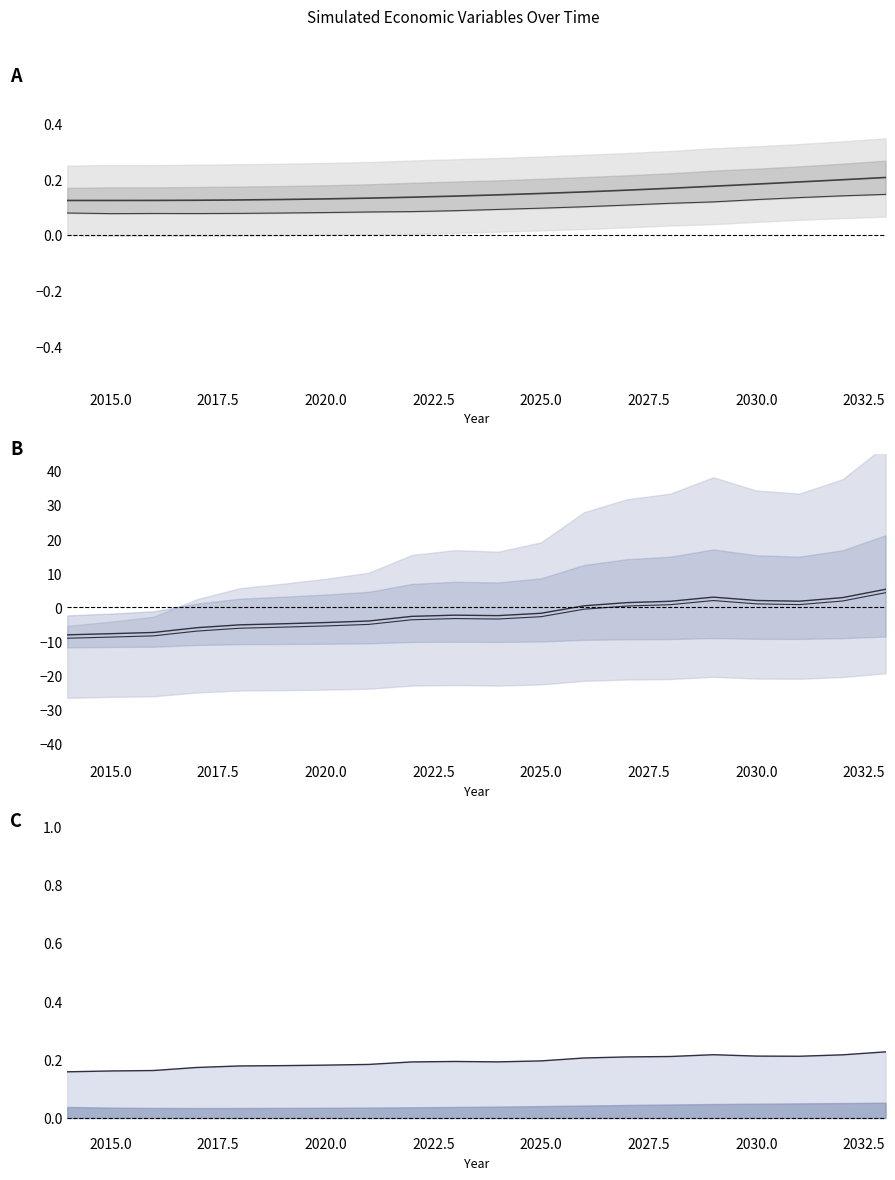

Is the value of Q_D_1 / Q_I_1 spread at 2020.0 greater than the value of K (normalized center) at 2022.5?

No